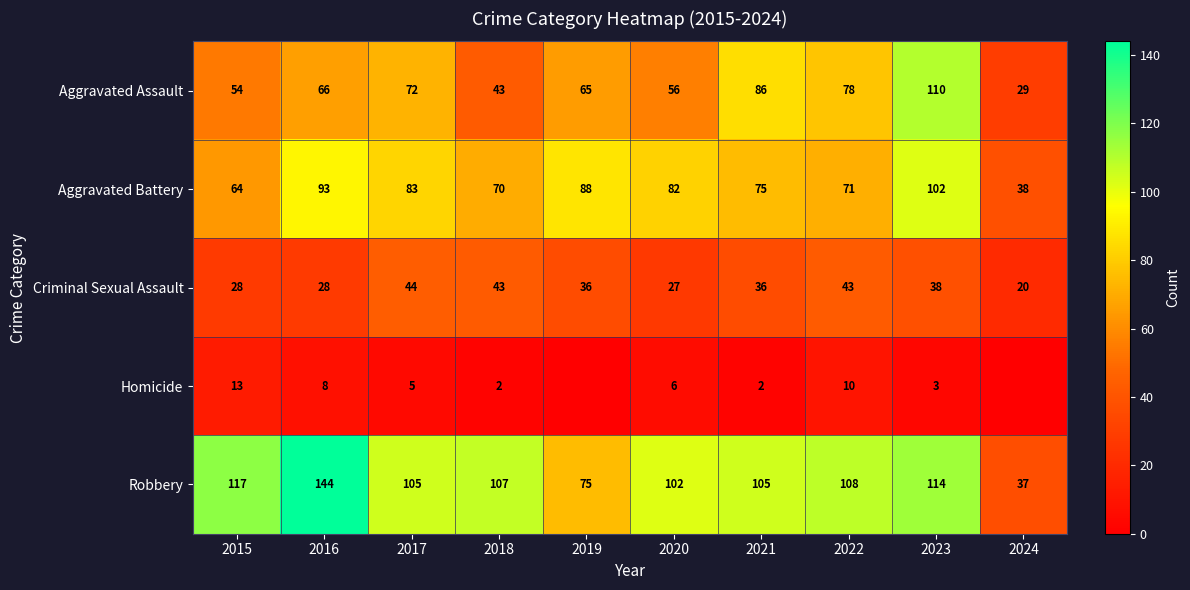

What is the difference between the second highest and minimum values in the Aggravated Battery series?

55